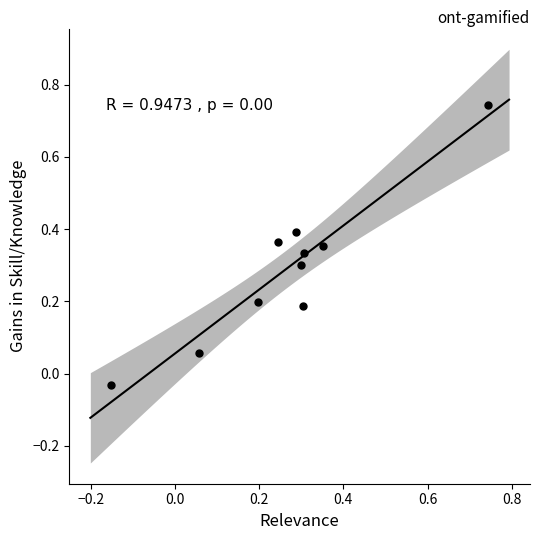

What is the range of Y values (max minus min)?

0.8